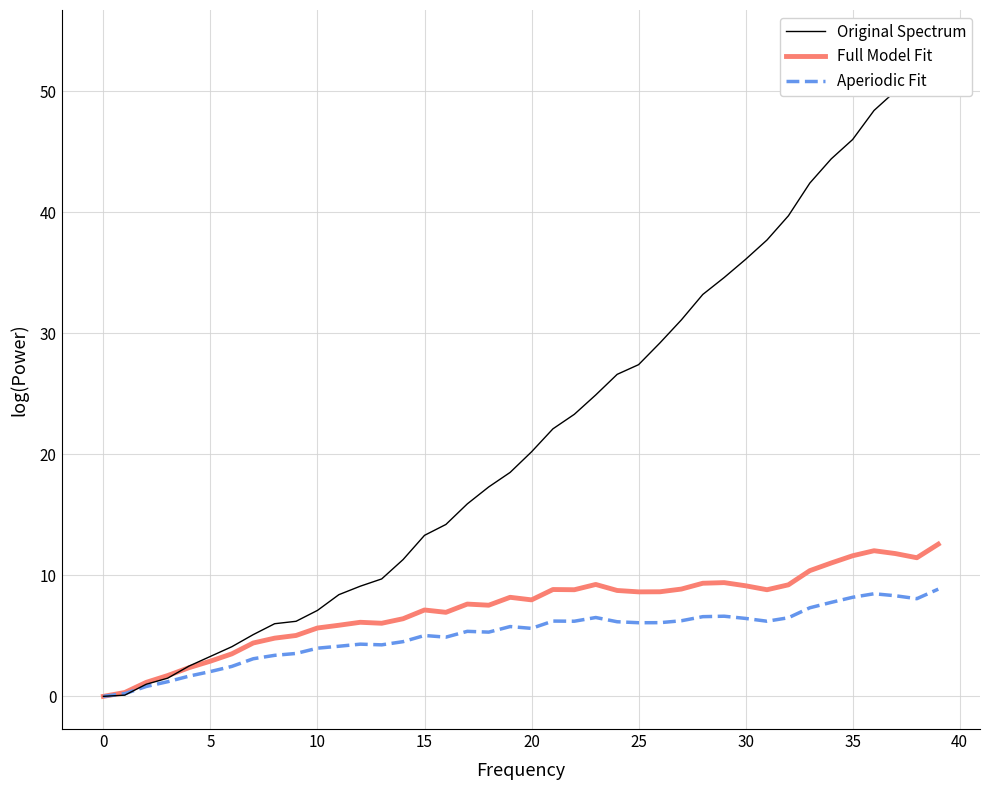

How many categories are shown in the chart?

40